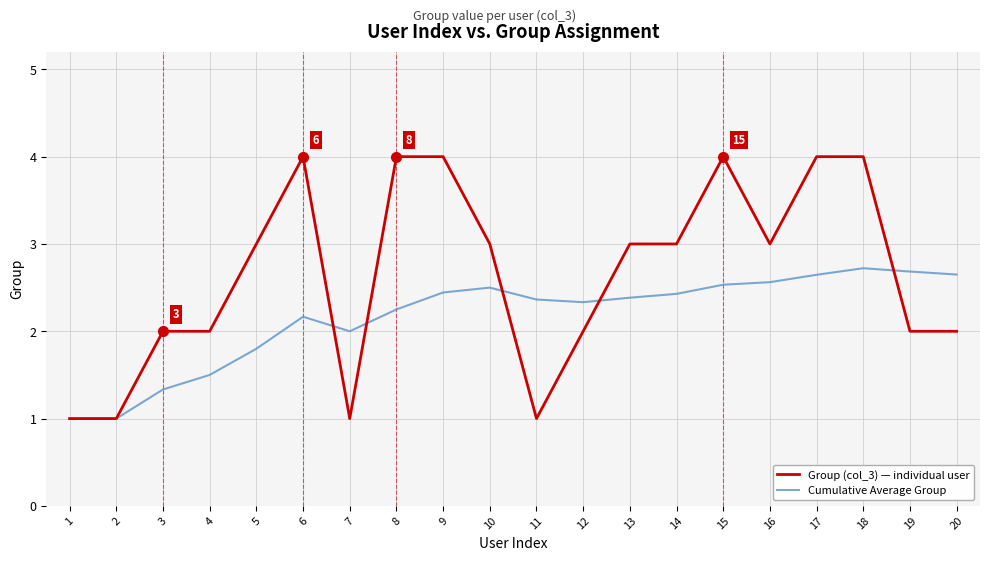

At 6, list the series in order from smallest to largest.

Cumulative Average Group, Group (col_3) — individual user